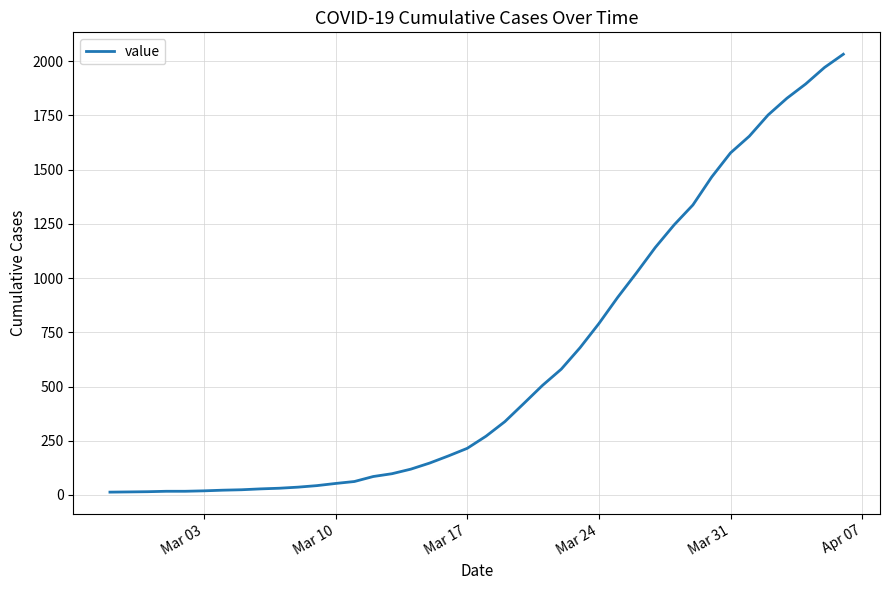

What is the maximum value shown in the chart?

2032